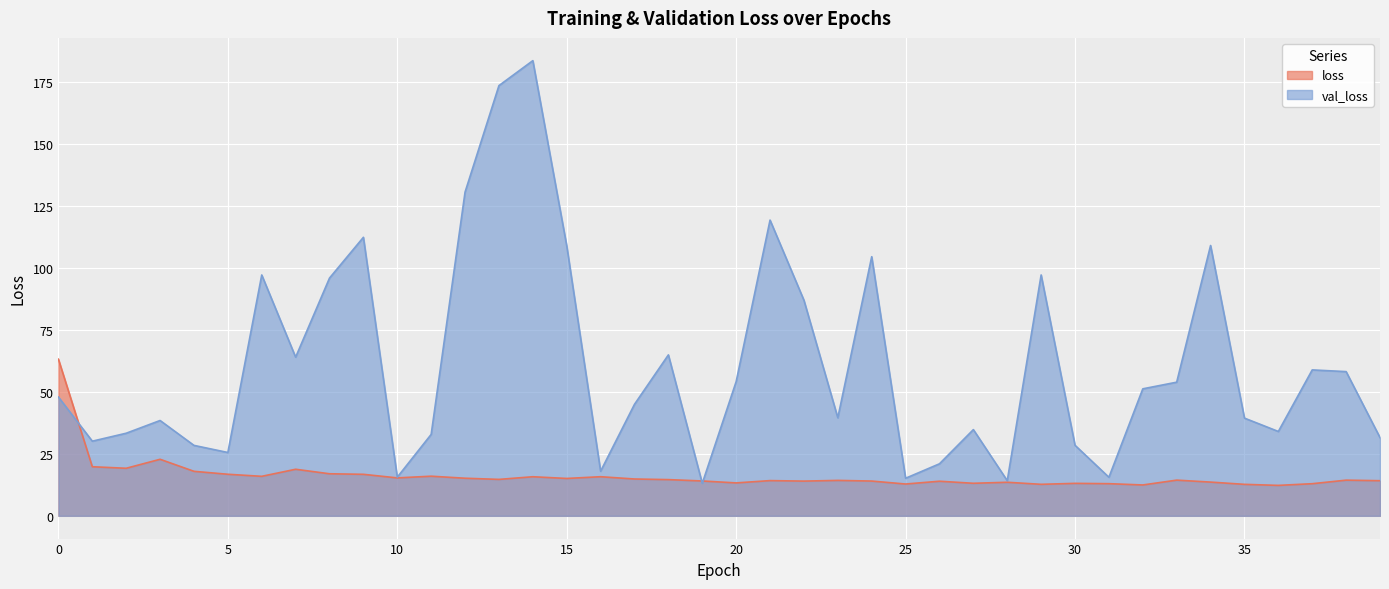

At which label is val_loss closest to 98?

29